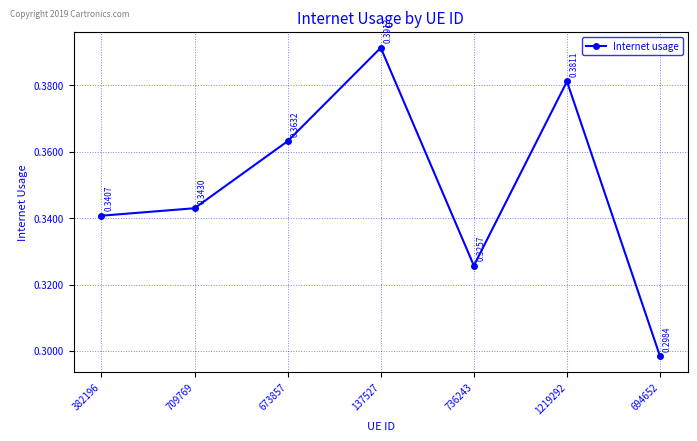

Is this an area chart (filled region under the line)?

No